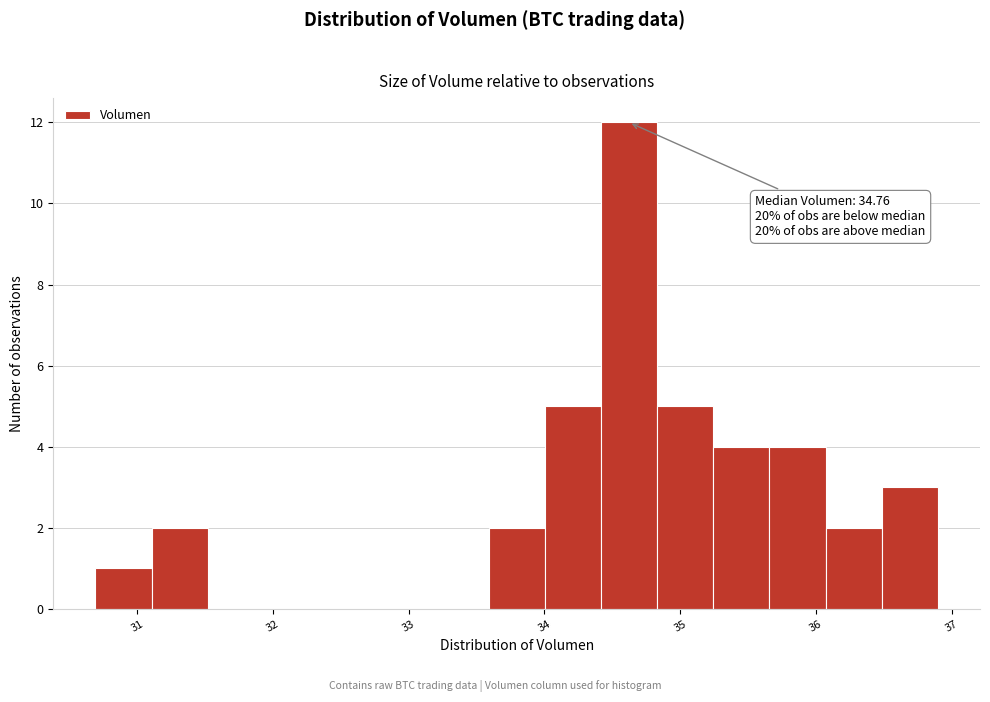

Over which range of the x-axis is the bar tallest?

34.4 to 34.8